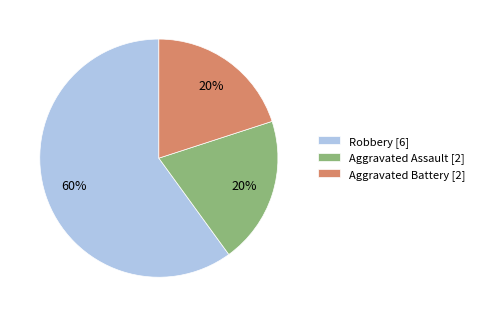

Does Robbery [6] account for over 50% of the chart?

Yes